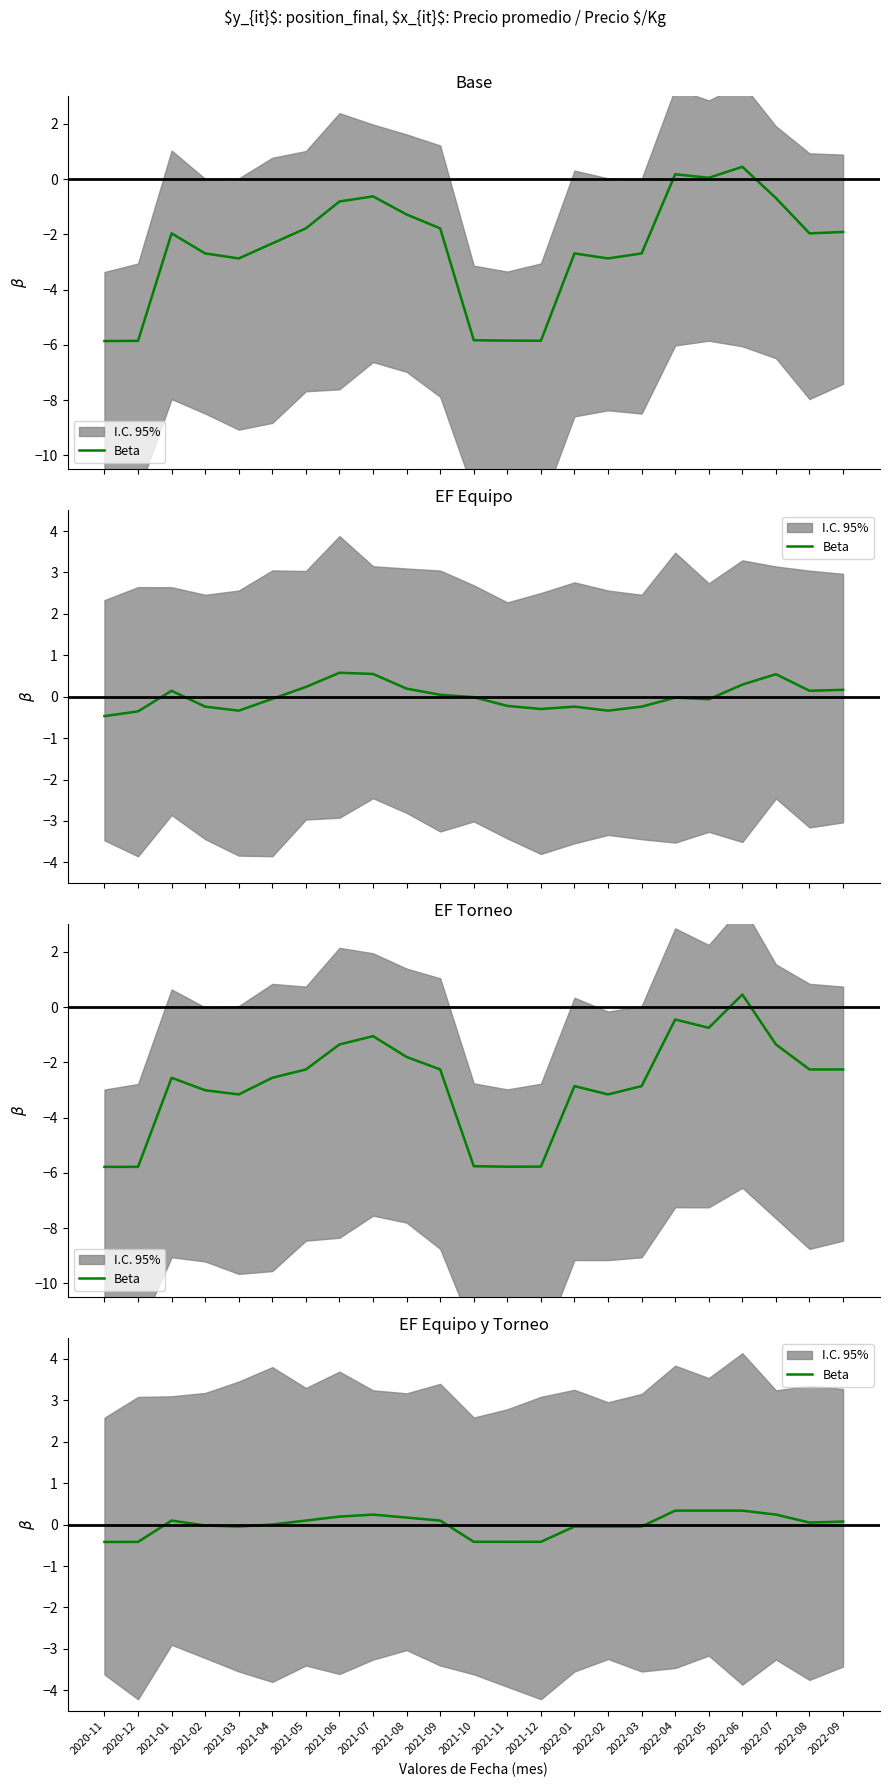

Reading left to right, list all the values displayed in this chart.

-0.4	-0.4	0.1	-0.0	-0.0	0.0	0.1	0.2	0.2	0.2	0.1	-0.4	-0.4	-0.4	-0.0	-0.0	-0.0	0.3	0.3	0.3	0.2	0.1	0.1